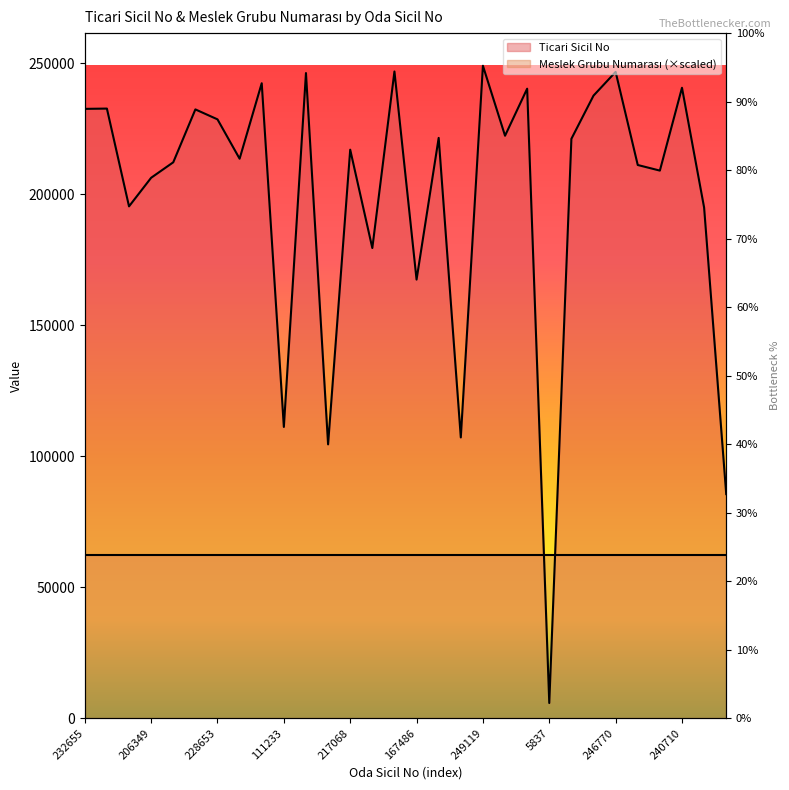

What is the sum of the values at 179522 and 228653?

408175